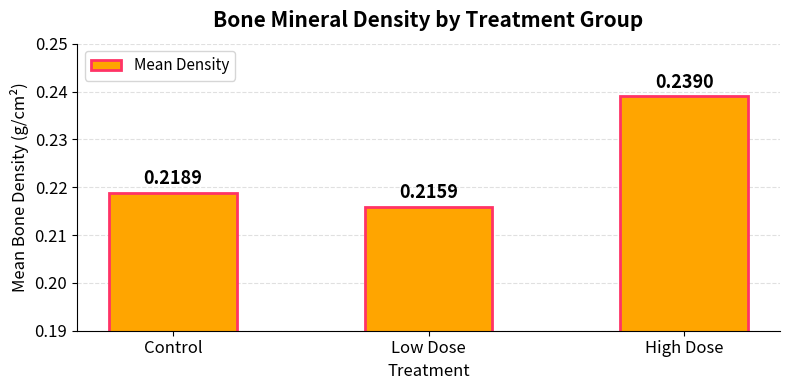

Which has a higher value, Low Dose or High Dose?

High Dose